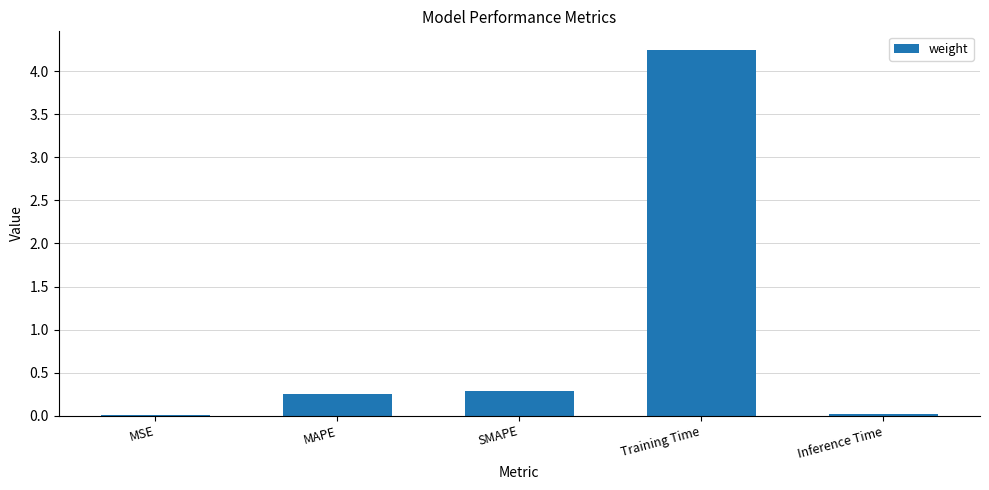

Between MSE and SMAPE, which is larger?

SMAPE